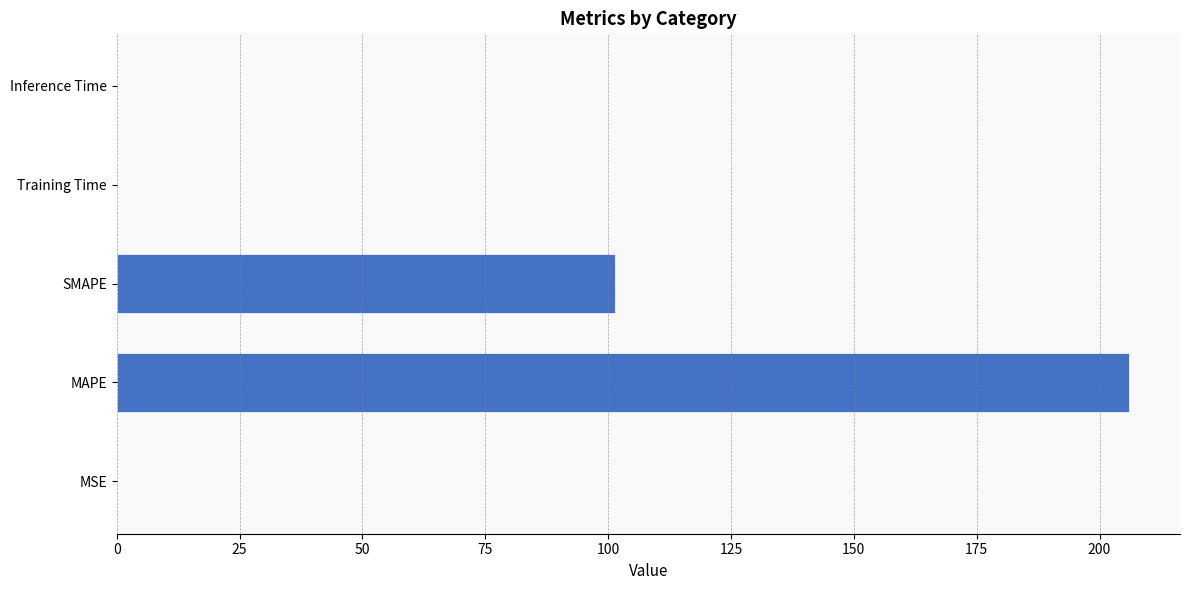

Is it true that the value at Inference Time is 0.0?

True